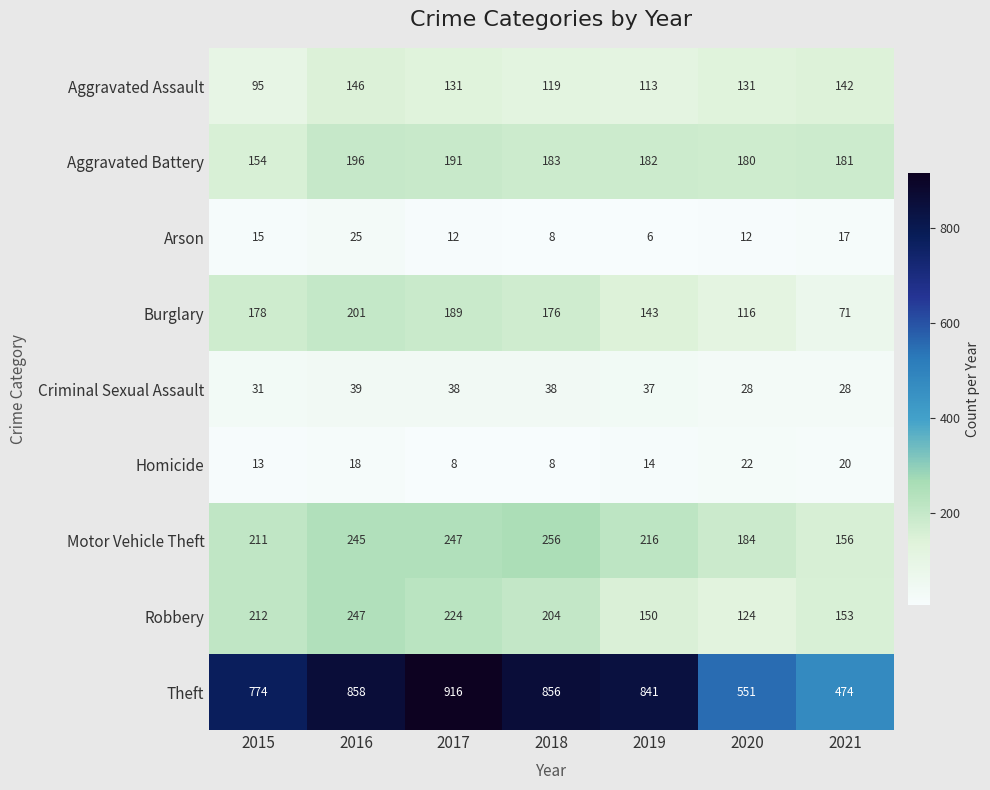

Which series has the largest range (max minus min)?

Theft